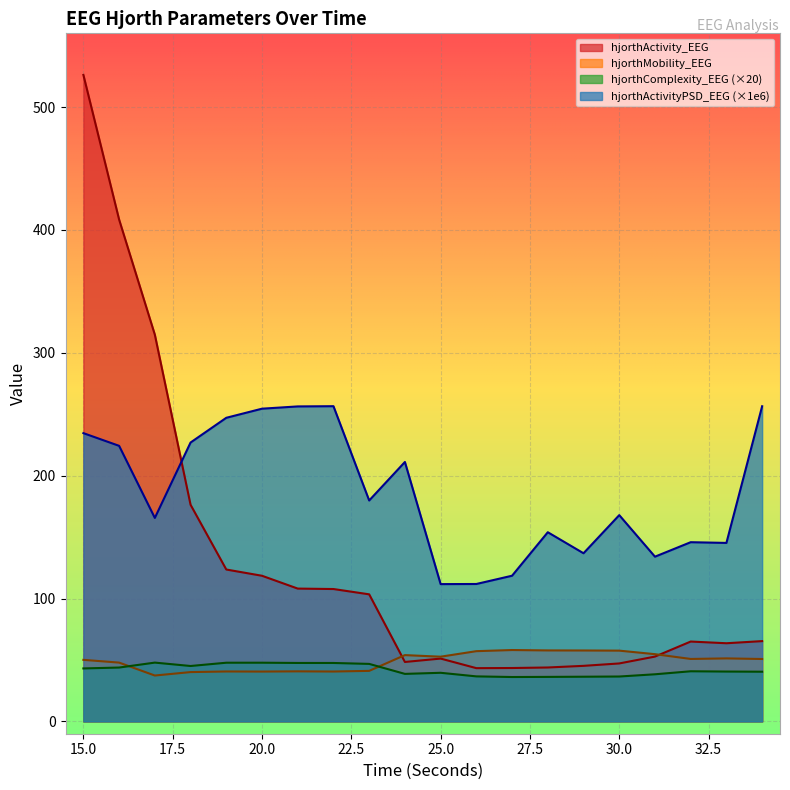

What is the lowest value of the hjorthComplexity_EEG series?

36.1